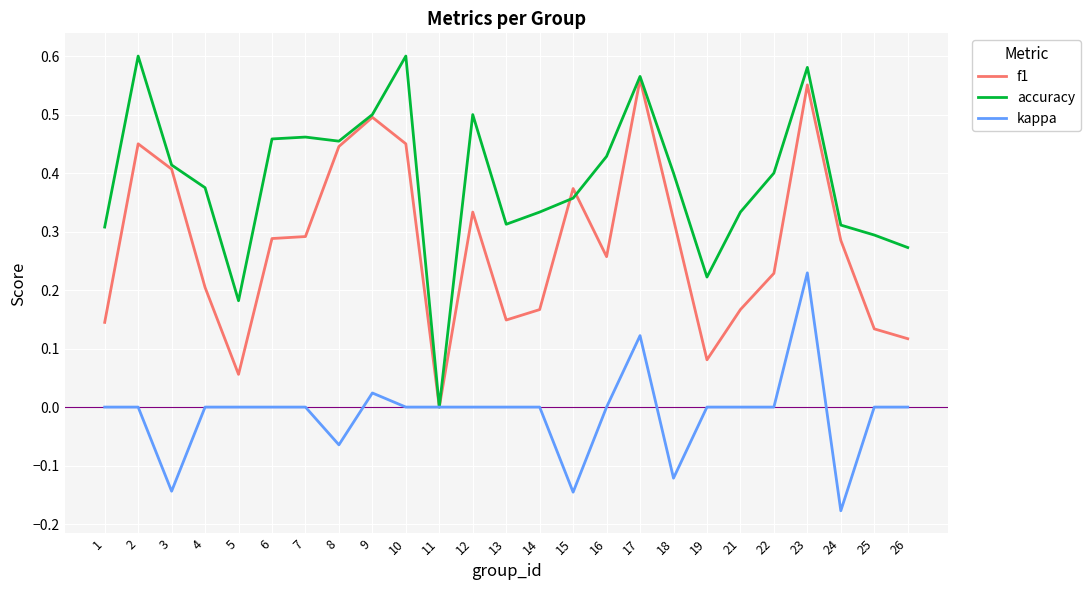

How many lines are shown in the chart?

3